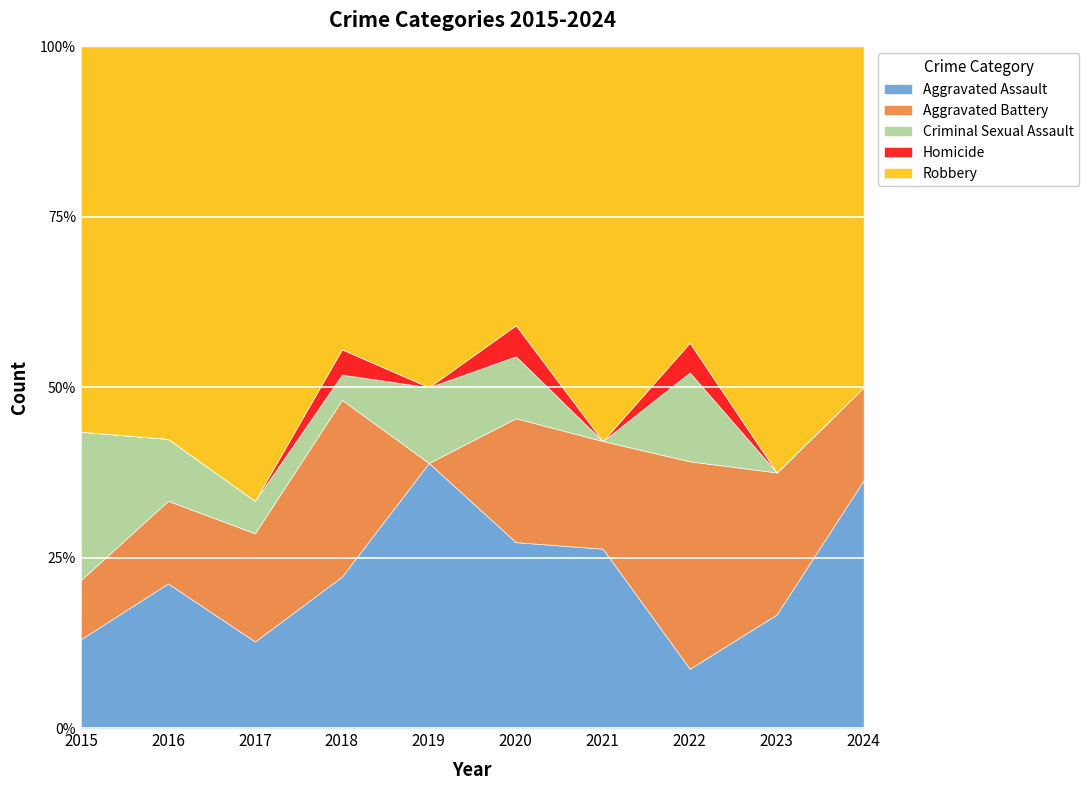

What are all the series names shown in the legend?

Aggravated Assault, Aggravated Battery, Criminal Sexual Assault, Homicide, Robbery